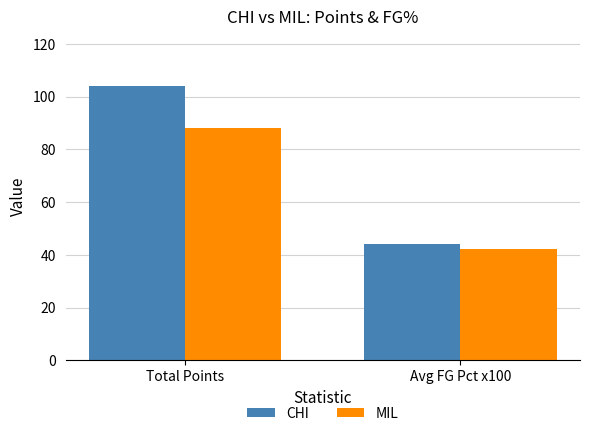

What is the total value across all series at Total Points?

192.0